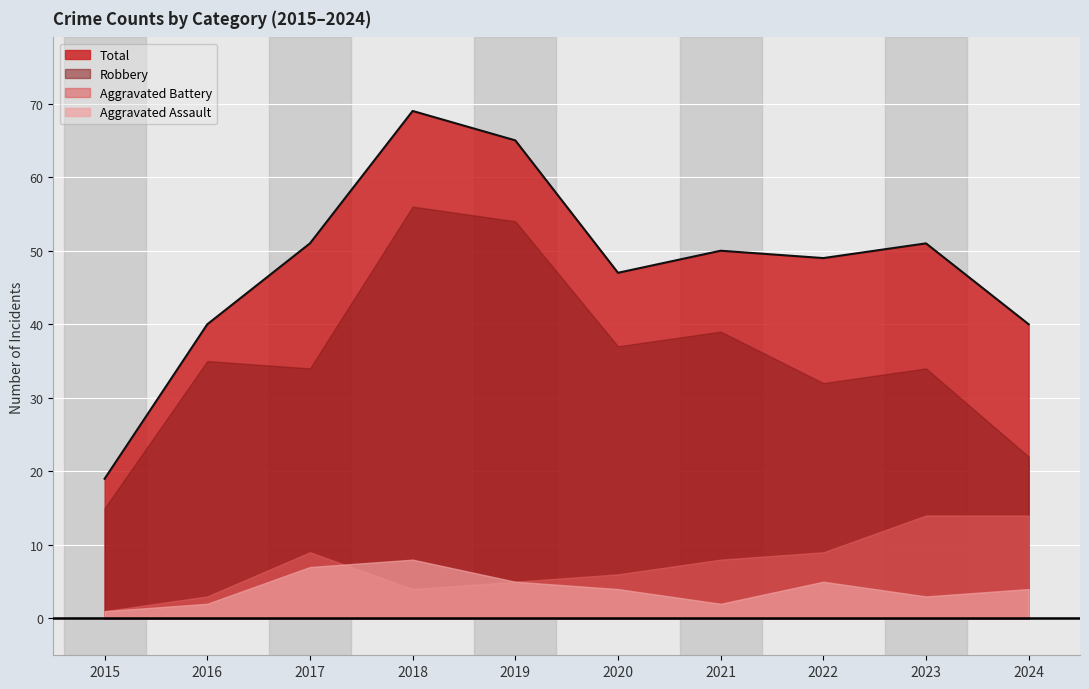

How many series are shown in this chart?

4